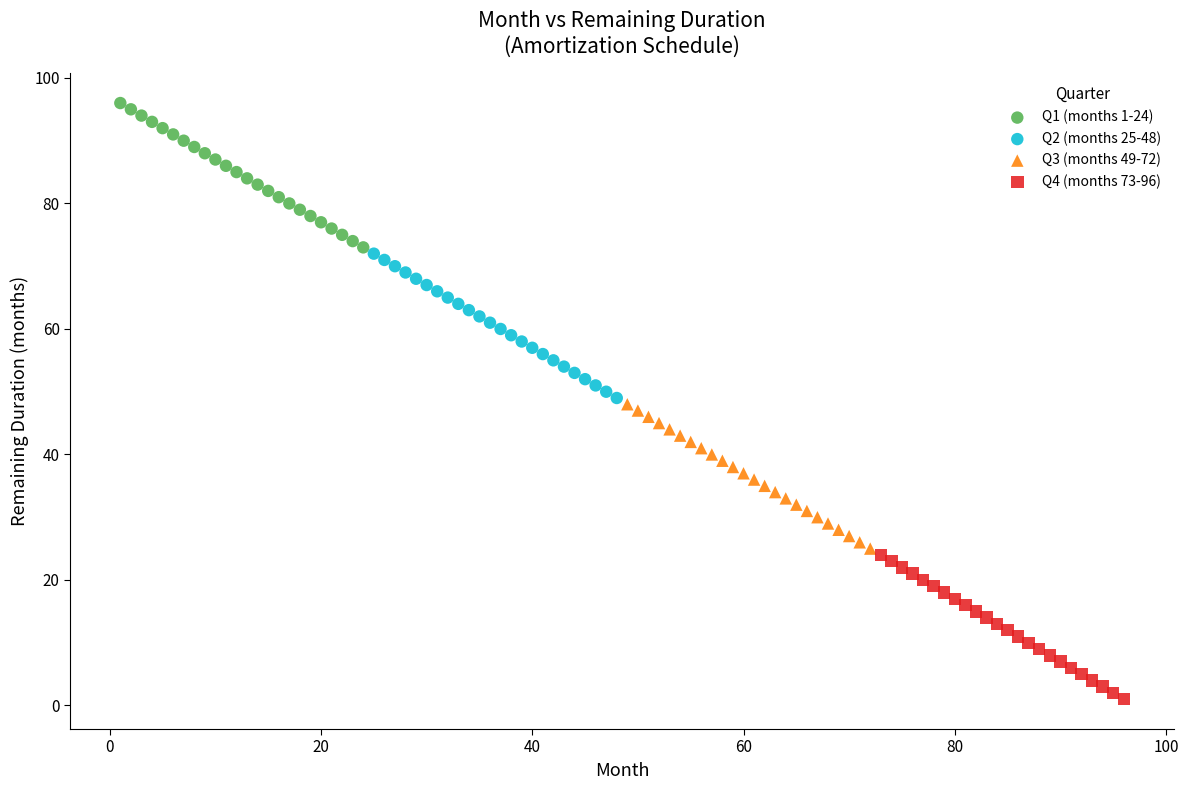

Which series reaches the minimum Y coordinate?

Q4 (months 73-96)